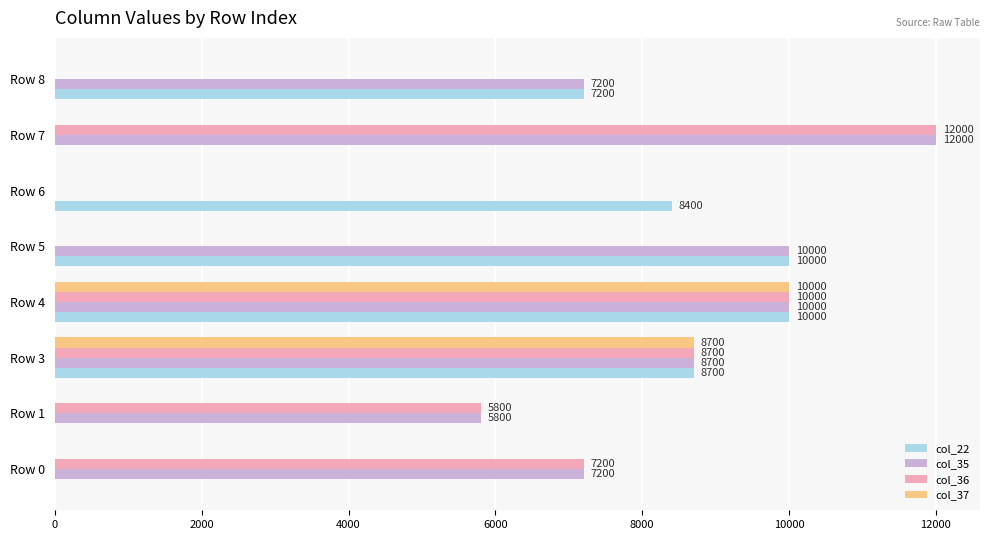

At which label is col_37 closest to 5000?

Row 3